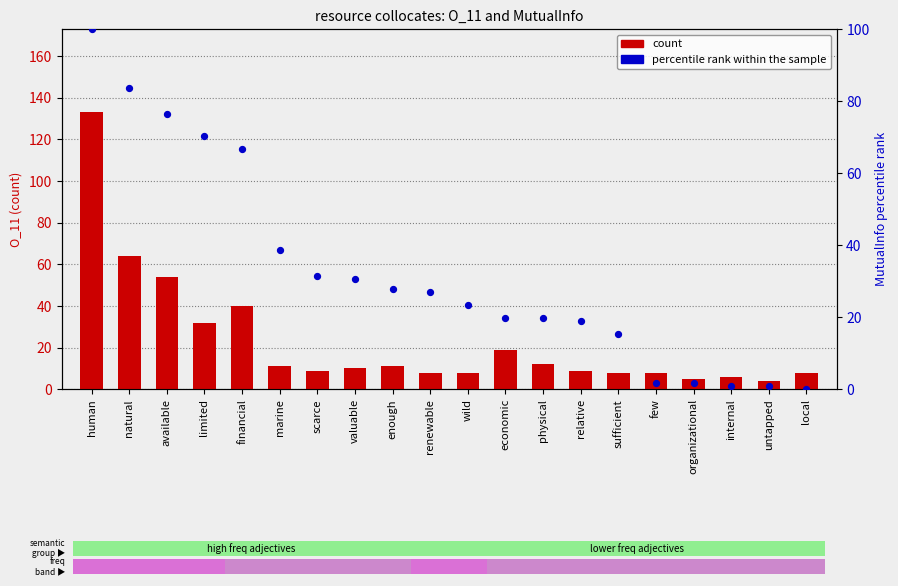

Which series has the largest Y range (max minus min)?

count